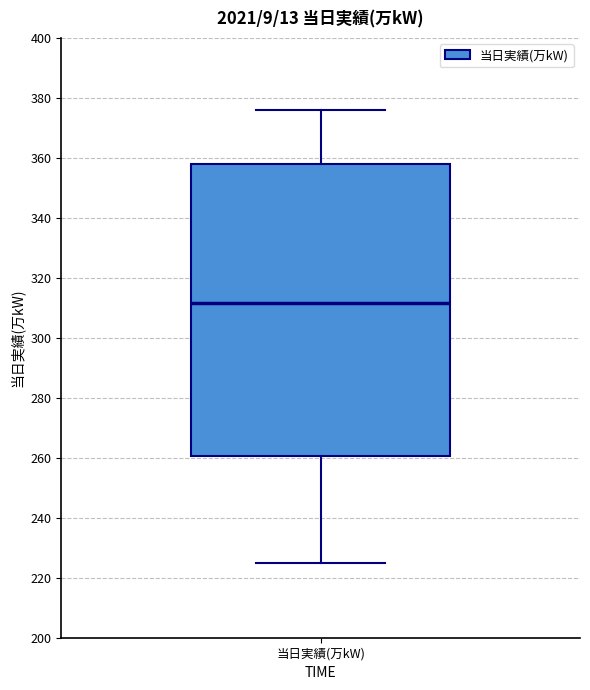

Read this box plot against the y-axis: the position of the median line, the range covered by the box, and the ends of both whiskers. The values are not printed on the chart, so give them approximately, as read against the axis.

median 312, box 260 to 358, whiskers 226 to 376